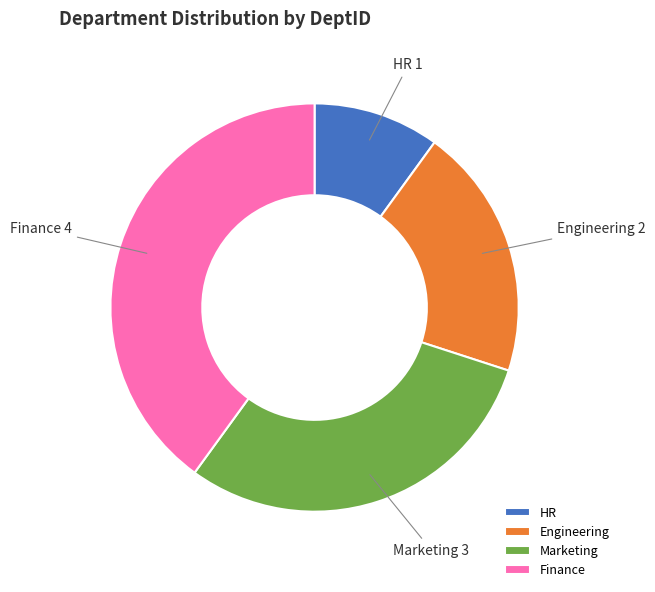

Count the number of slices in the pie.

4